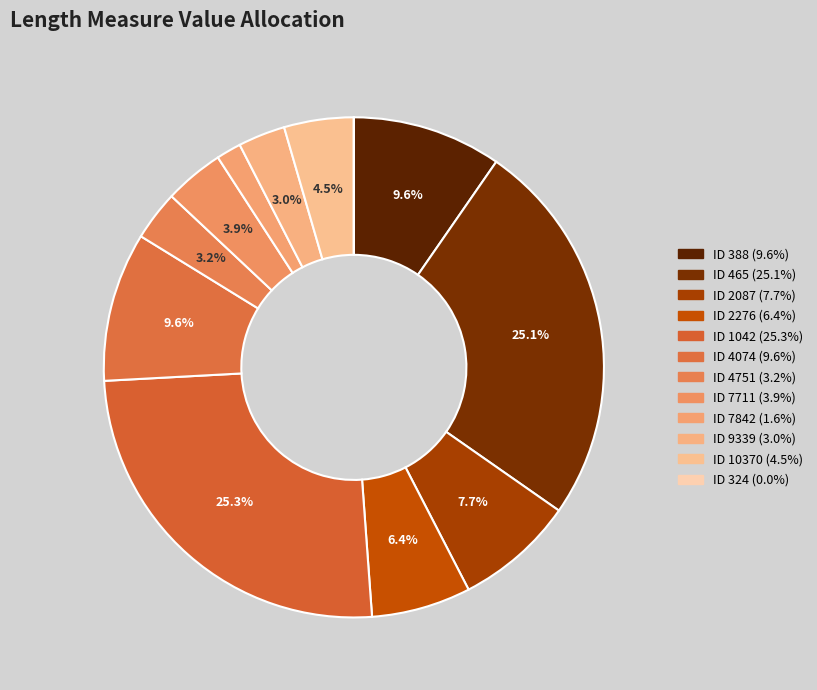

Which category has the smallest portion of the pie?

ID 324